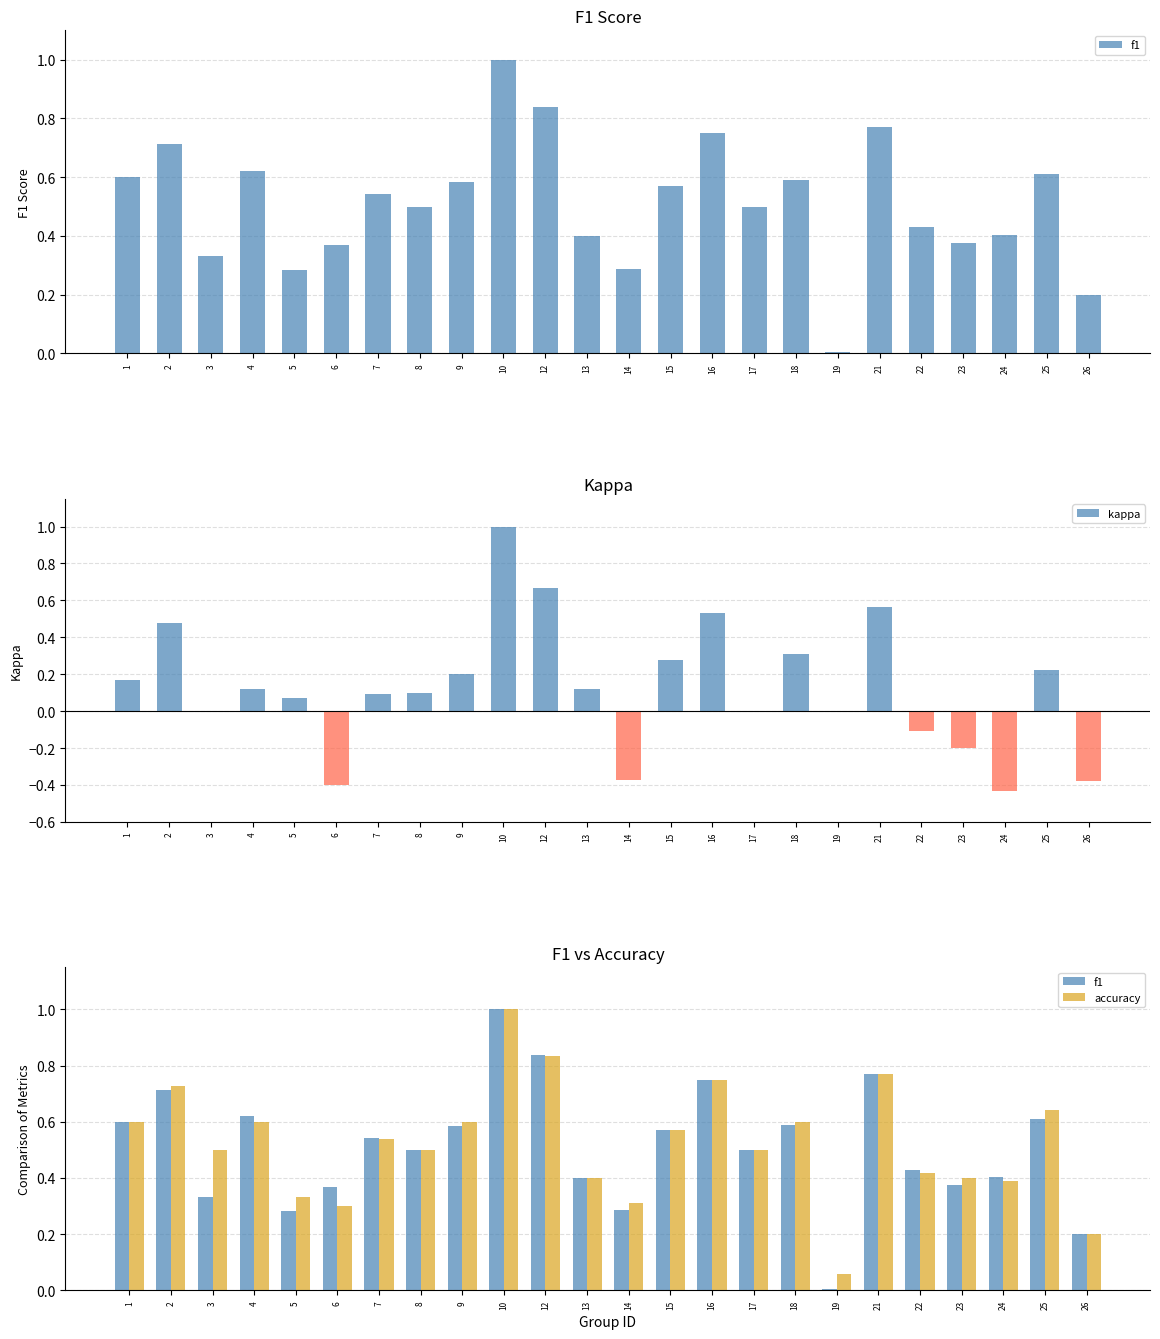

List the series in order of their peak value, highest first.

f1, kappa, accuracy